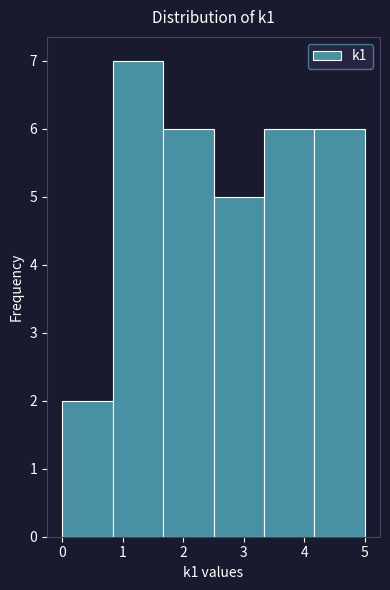

What is the height of the bar covering 1.7 to 2.5 on the x-axis? Neither the bar edges nor the heights are printed on the chart, so give them approximately, as read against the axes.

6